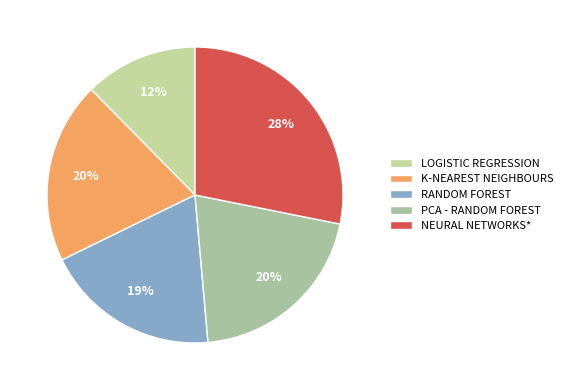

To the nearest percent, what is the average slice percentage?

20%